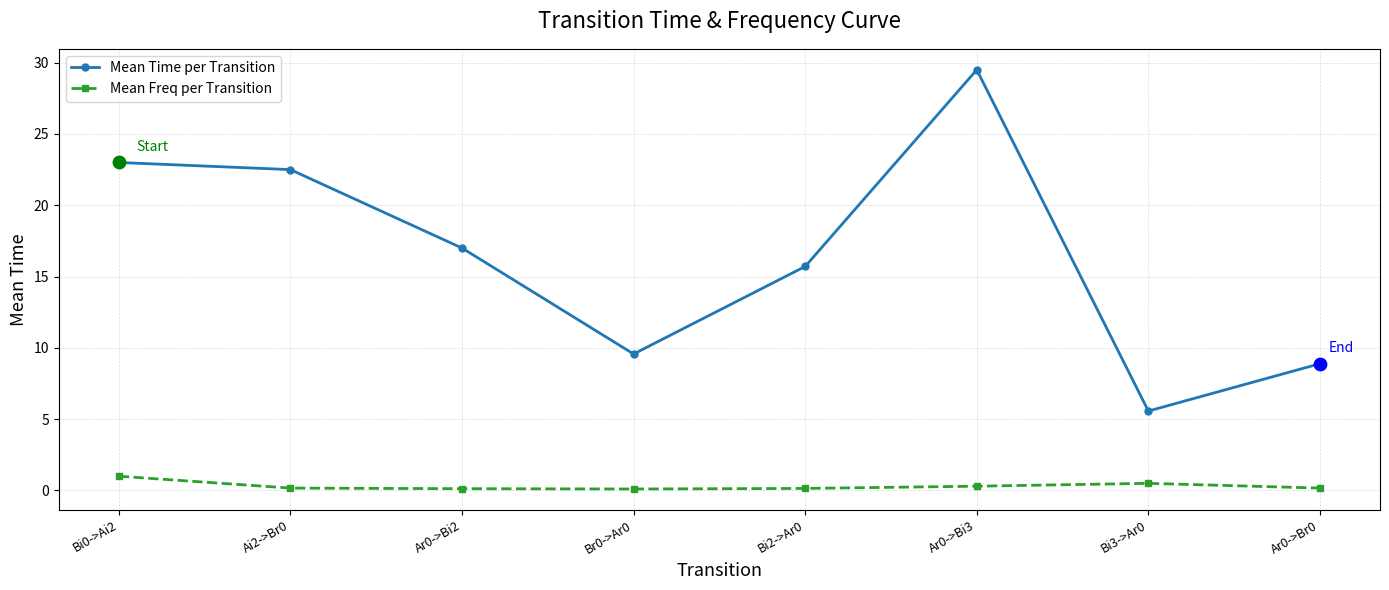

At which category is the sum across all series the highest?

Ar0->Bi3